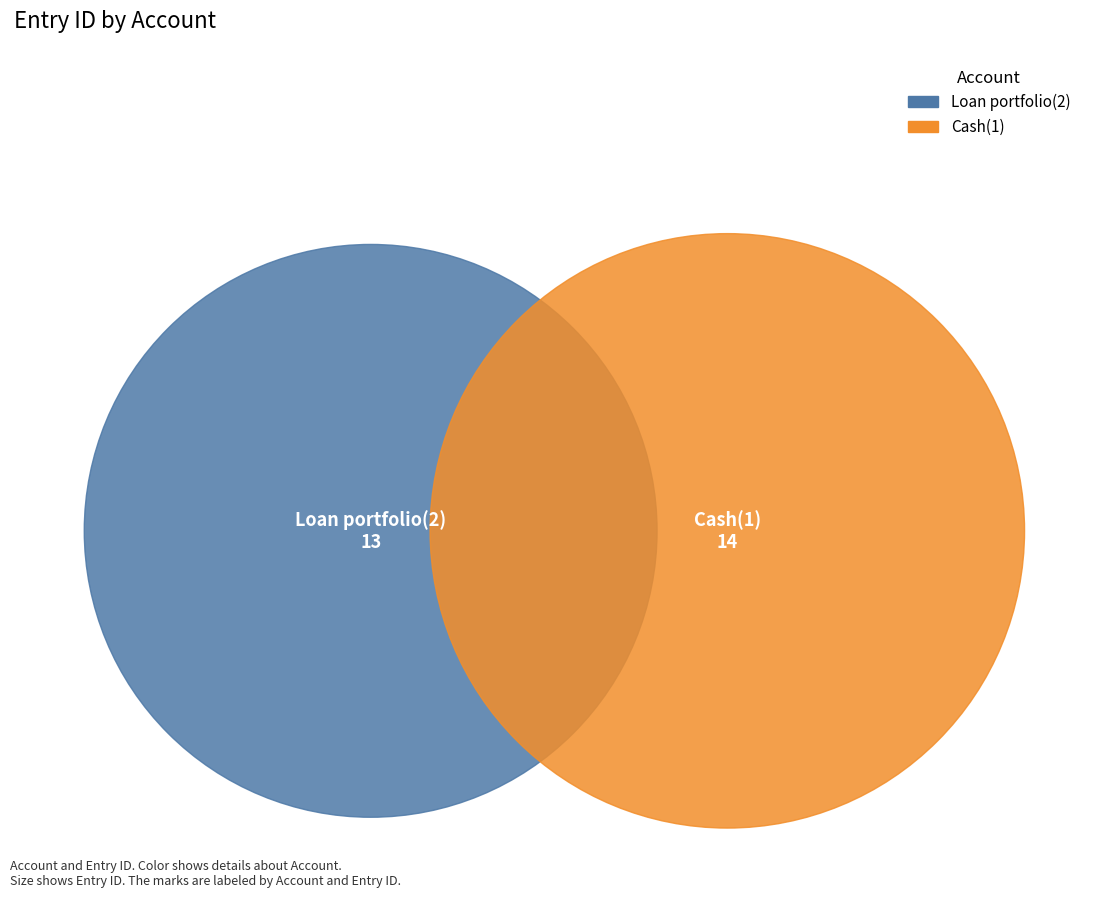

Rank the categories by value from highest to lowest.

Cash(1), Loan portfolio(2)